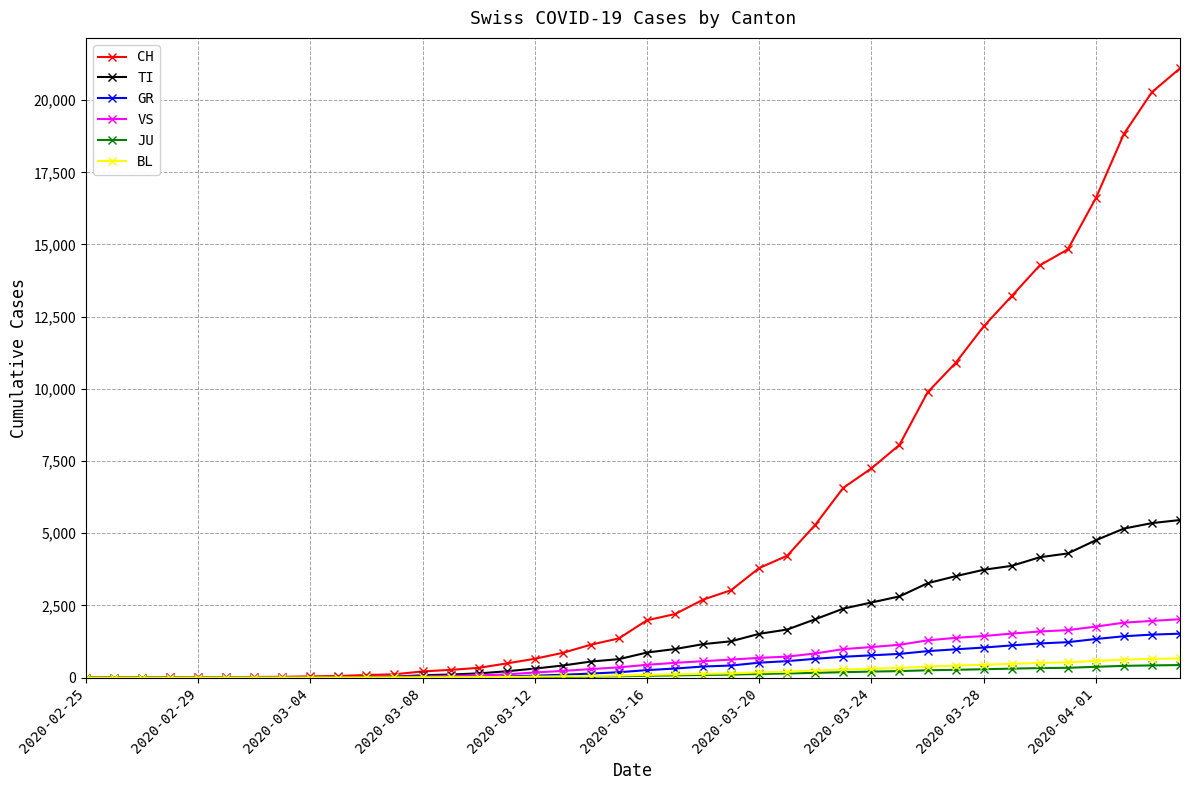

What is the maximum value for GR?

1521